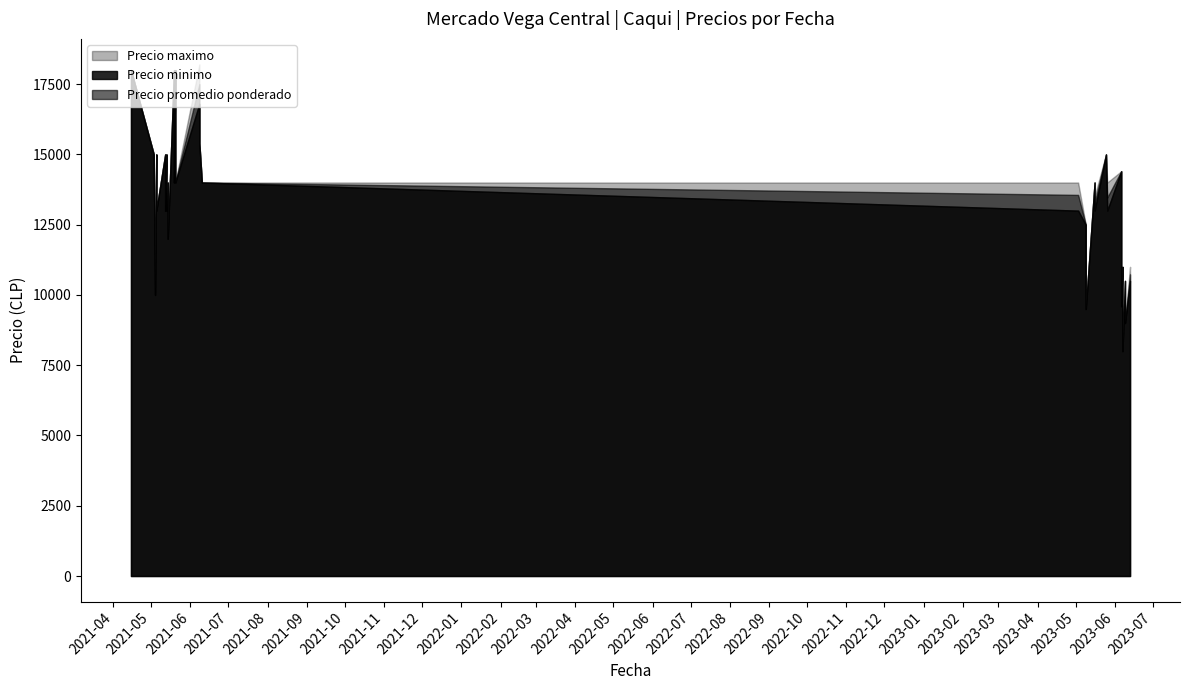

At which label is Precio promedio ponderado closest to 149000?

2021-05-13